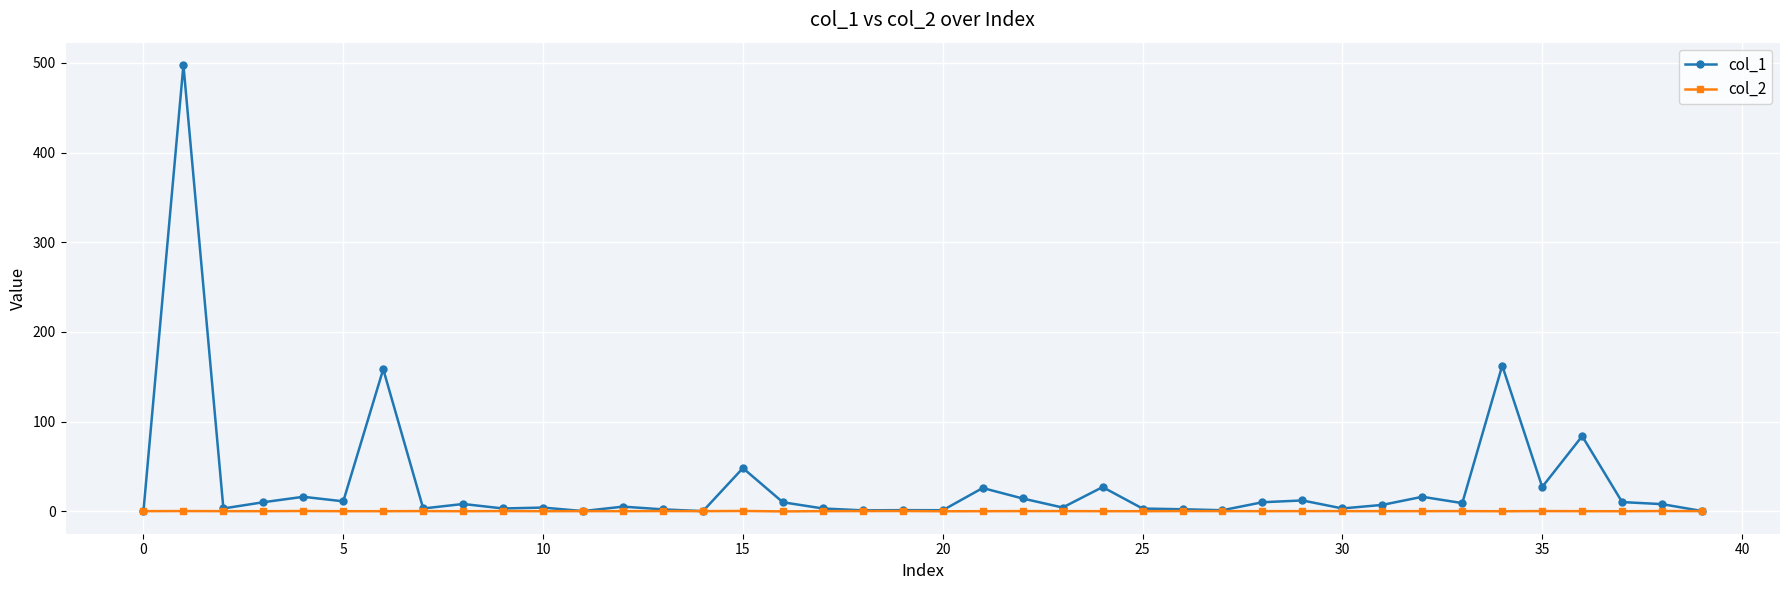

What is the greatest value displayed?

497.8